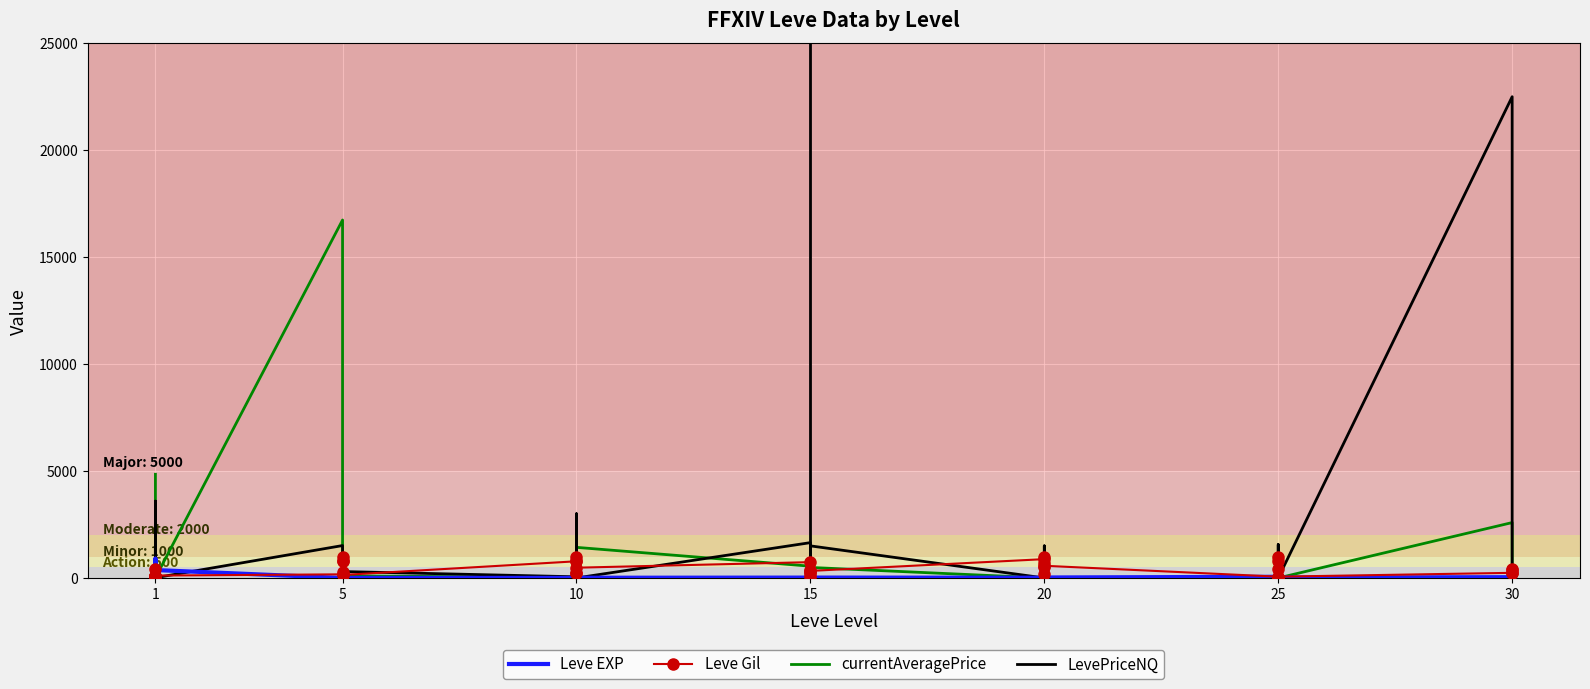

At how many categories does at least one series exceed 38?

40